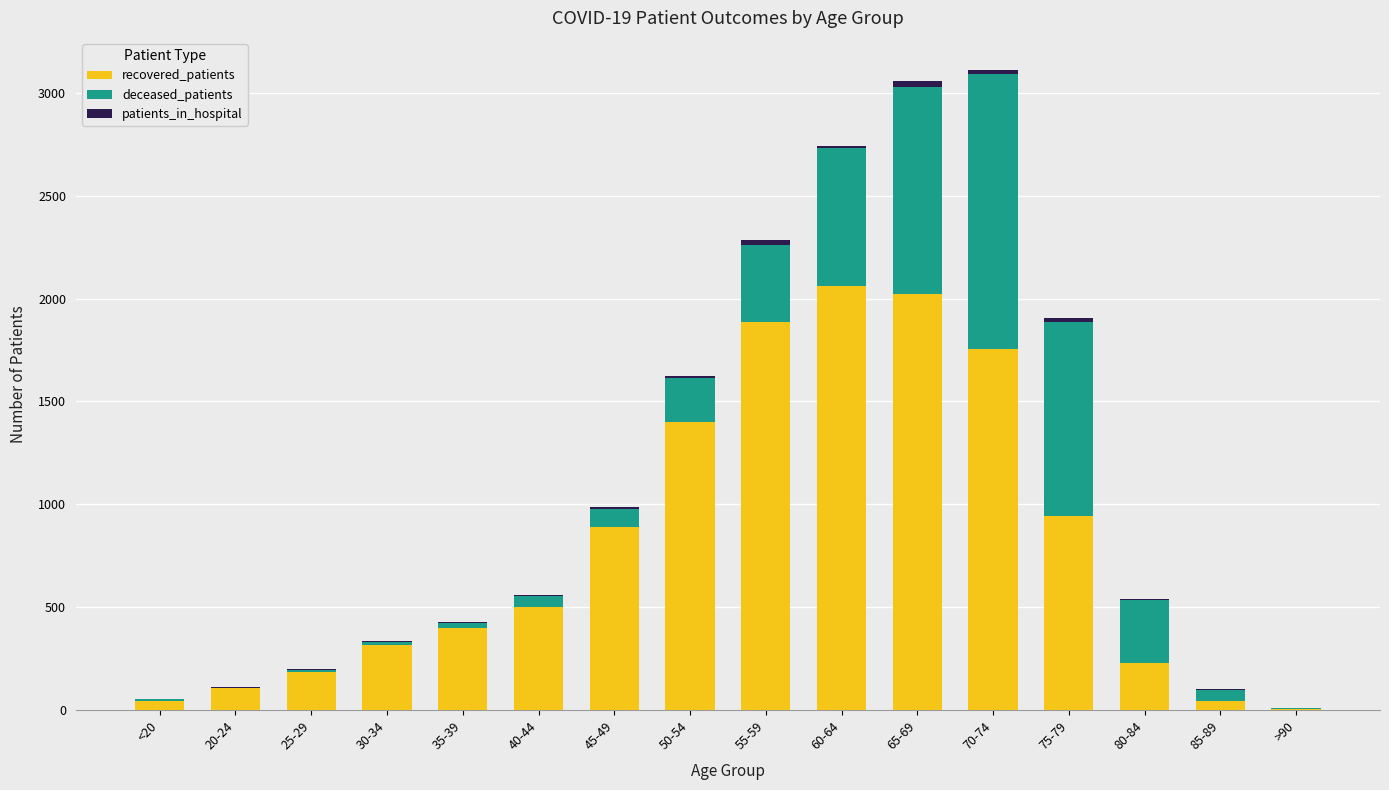

True or false: recovered_patients has a value of 2997 at 70-74.

False